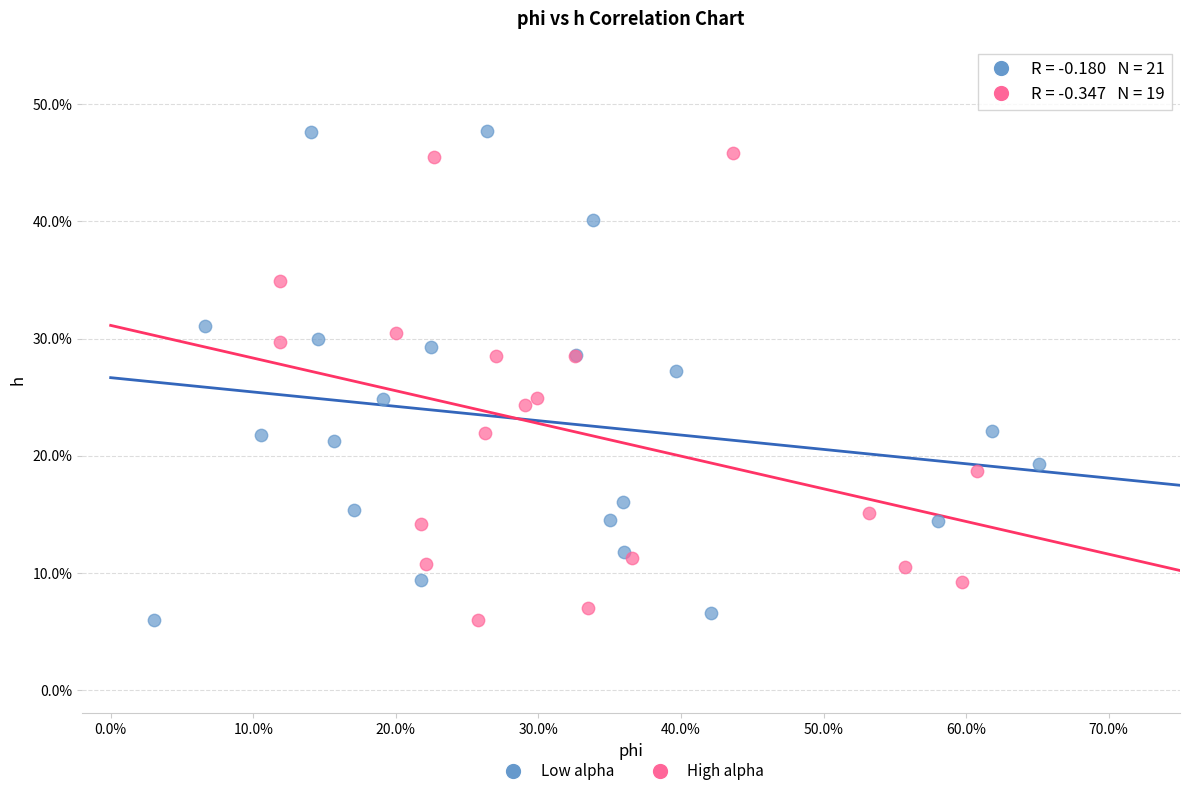

Which series contains the highest Y value?

Low alpha